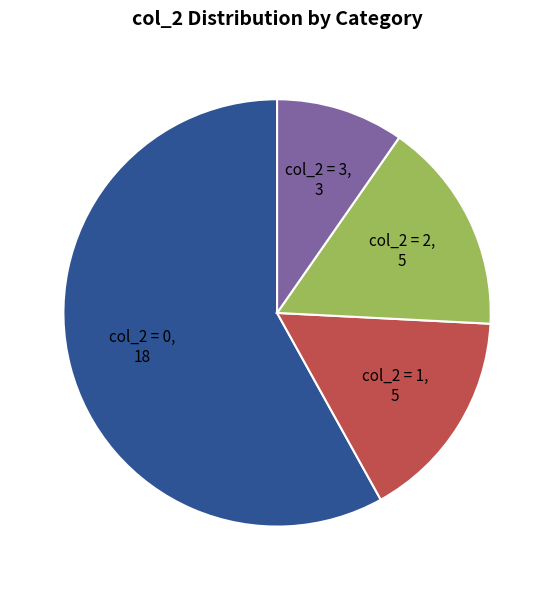

Is col_2 = 2, 5 the majority of the pie?

No